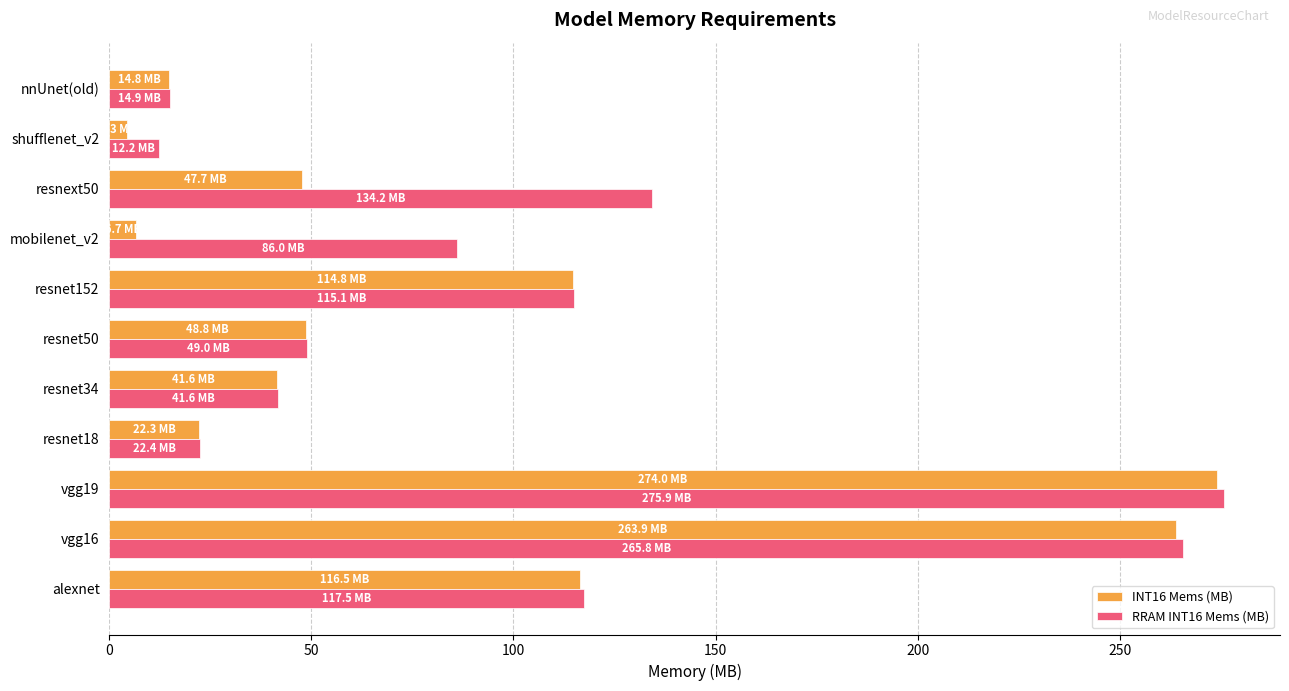

Rank the series by their average value, from highest to lowest.

RRAM INT16 Mems (MB), INT16 Mems (MB)